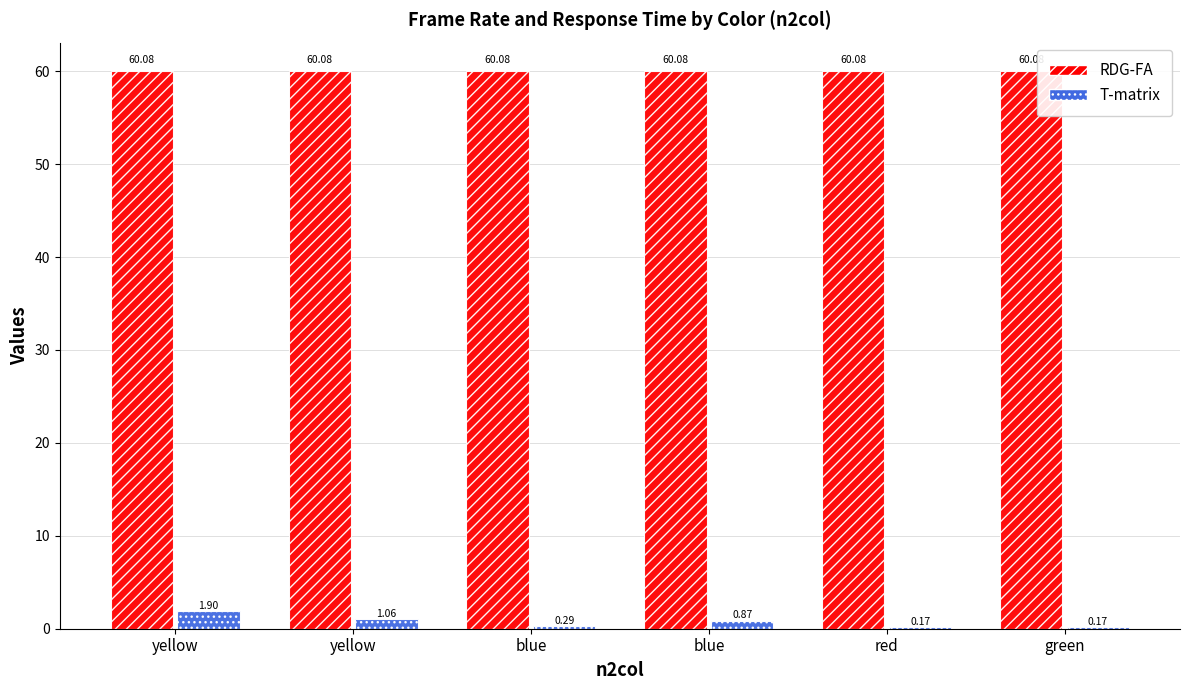

True or false: RDG-FA has a value of 60.1 at red.

True